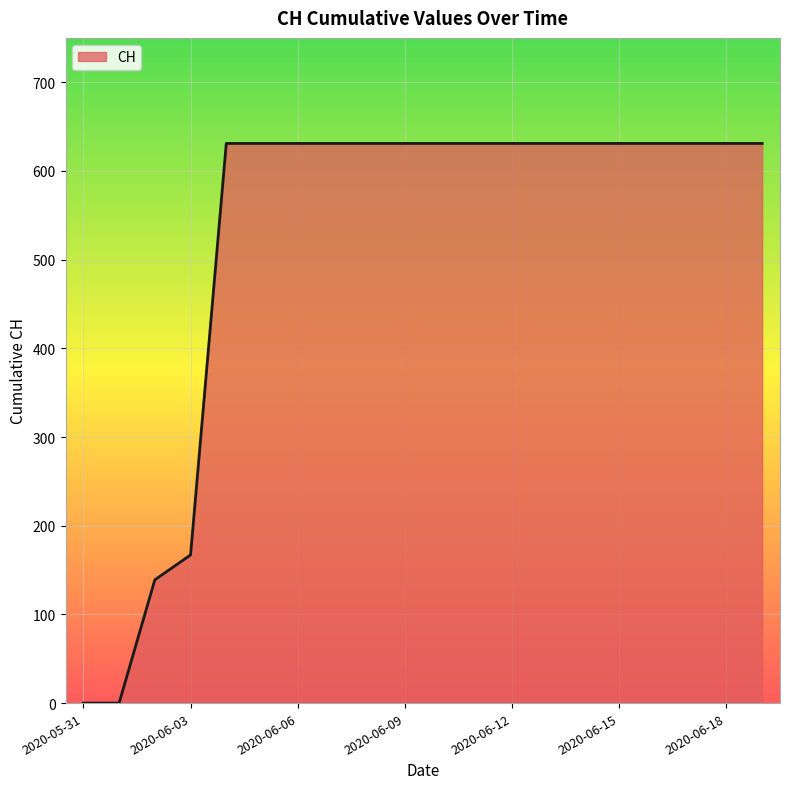

What is the maximum value shown in the chart?

631